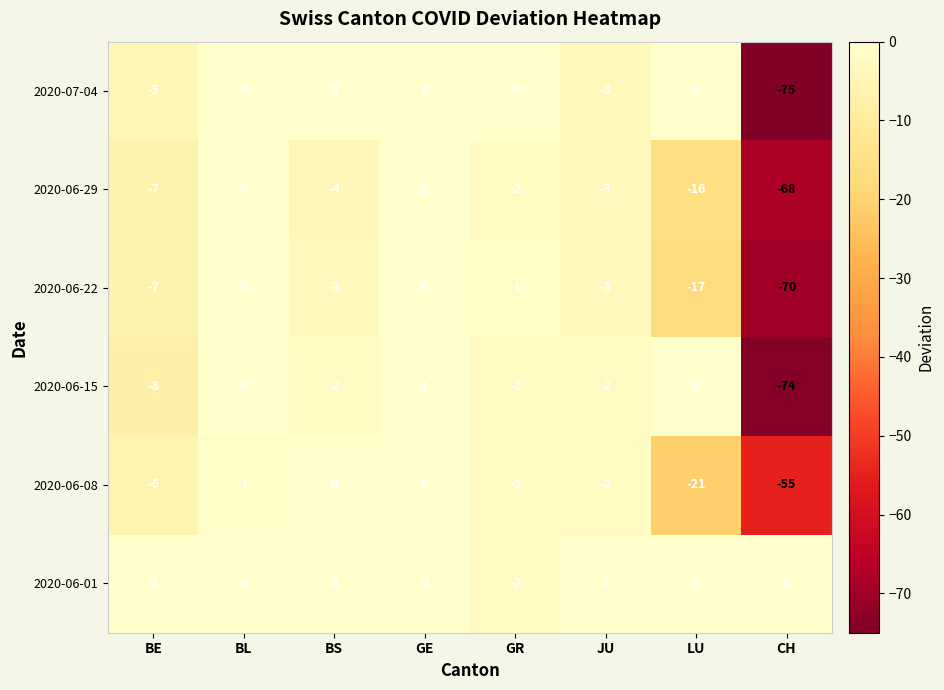

What is the sum of all 2020-06-08 values?

-82